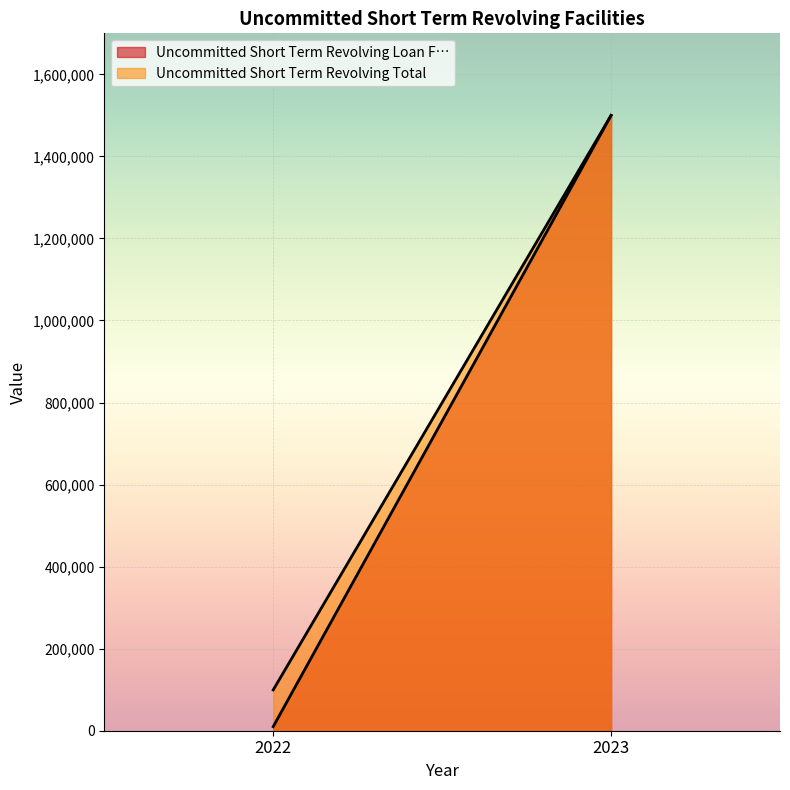

Is it true that Uncommitted Short Term Revolving Loan F… equals 2079333 at 2023?

False